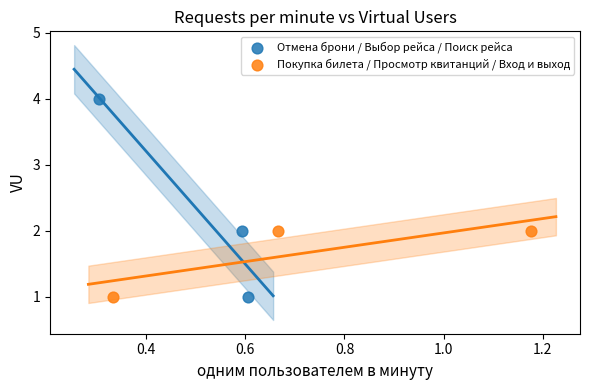

Which series has the largest Y range (max minus min)?

Отмена брони / Выбор рейса / Поиск рейса